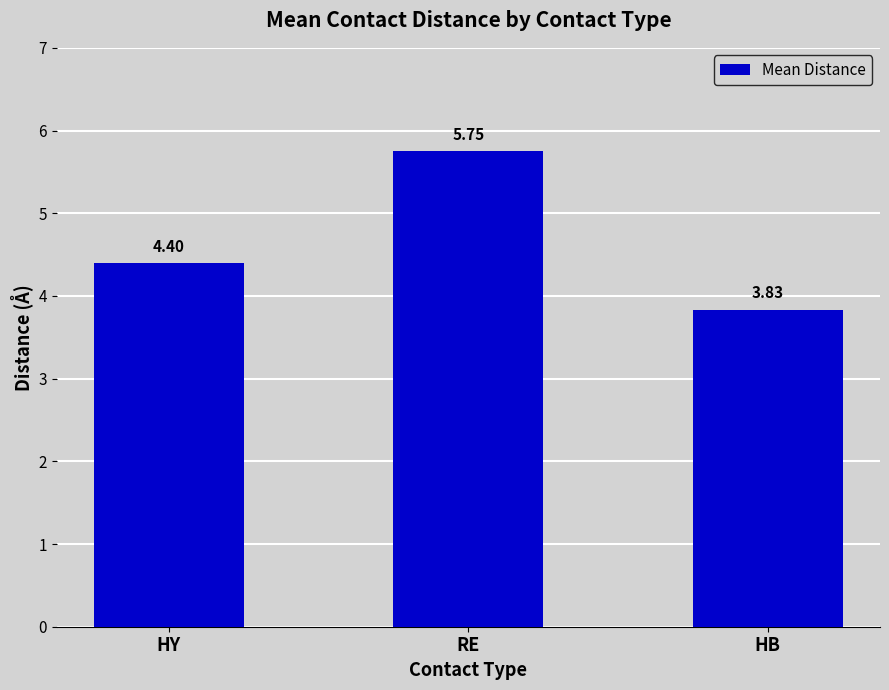

Between HY and HB, which is larger?

HY